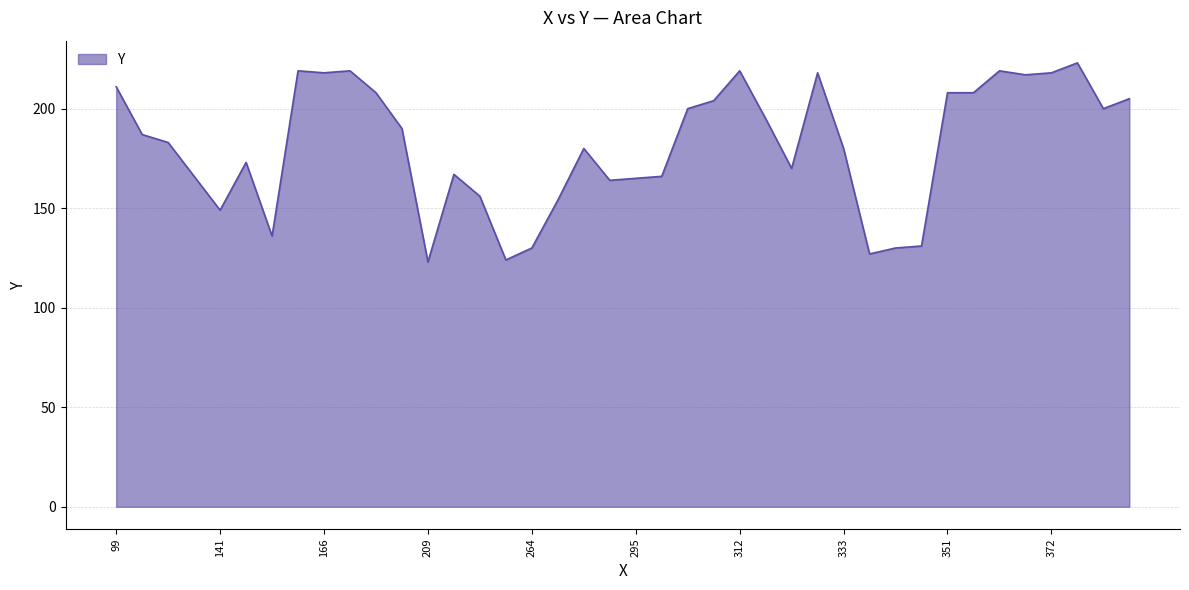

How many values are below 187?

20